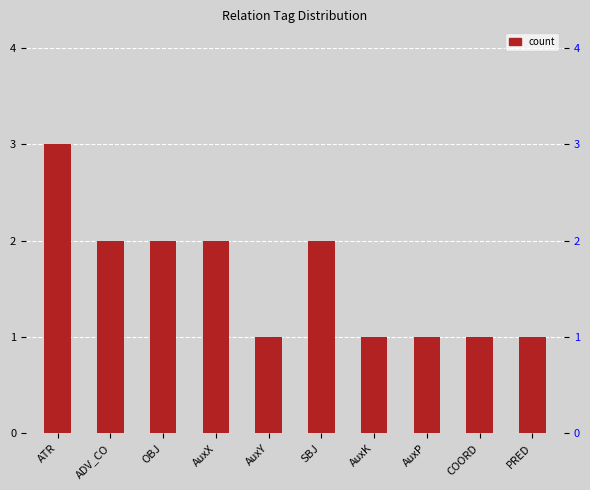

What value does the data have at PRED?

1